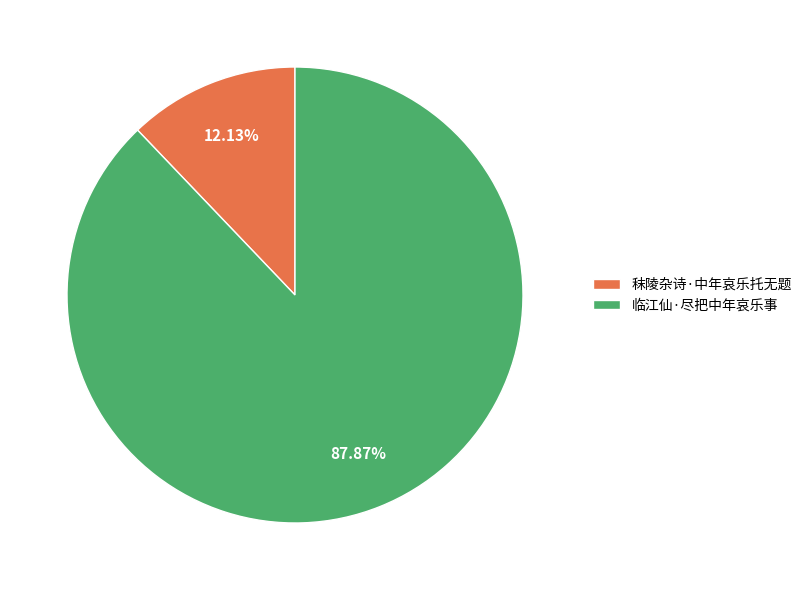

Which category accounts for the majority?

临江仙·尽把中年哀乐事